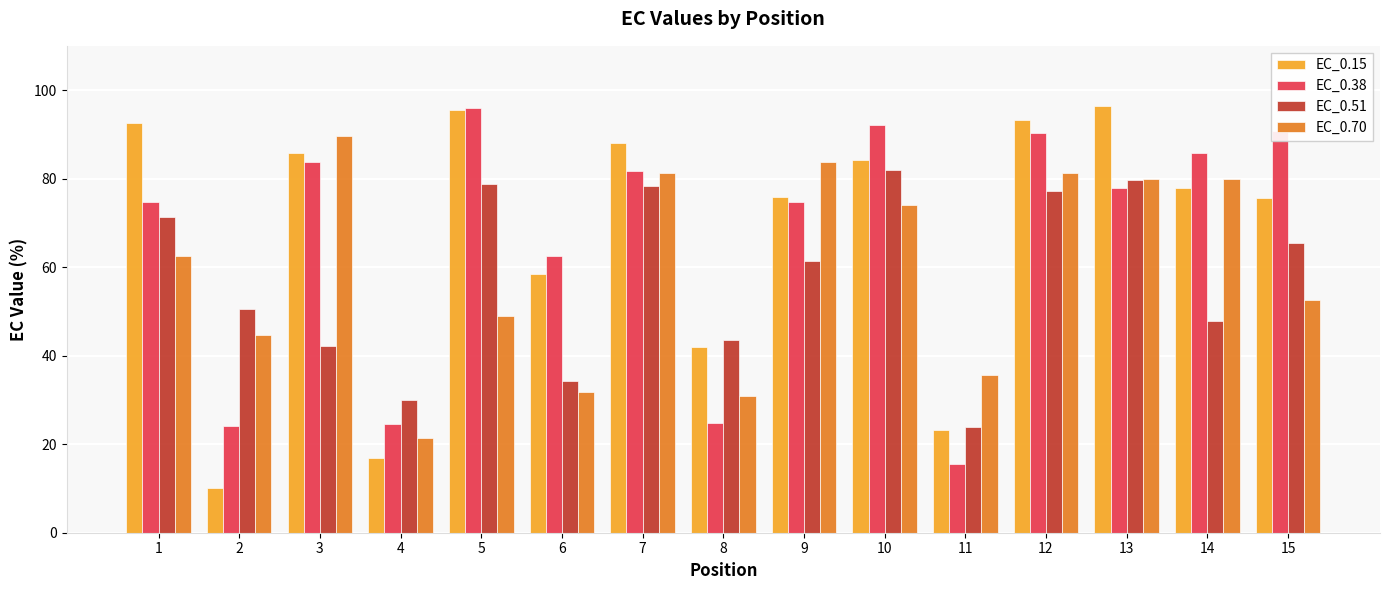

At which label does EC_0.51 reach its minimum?

11